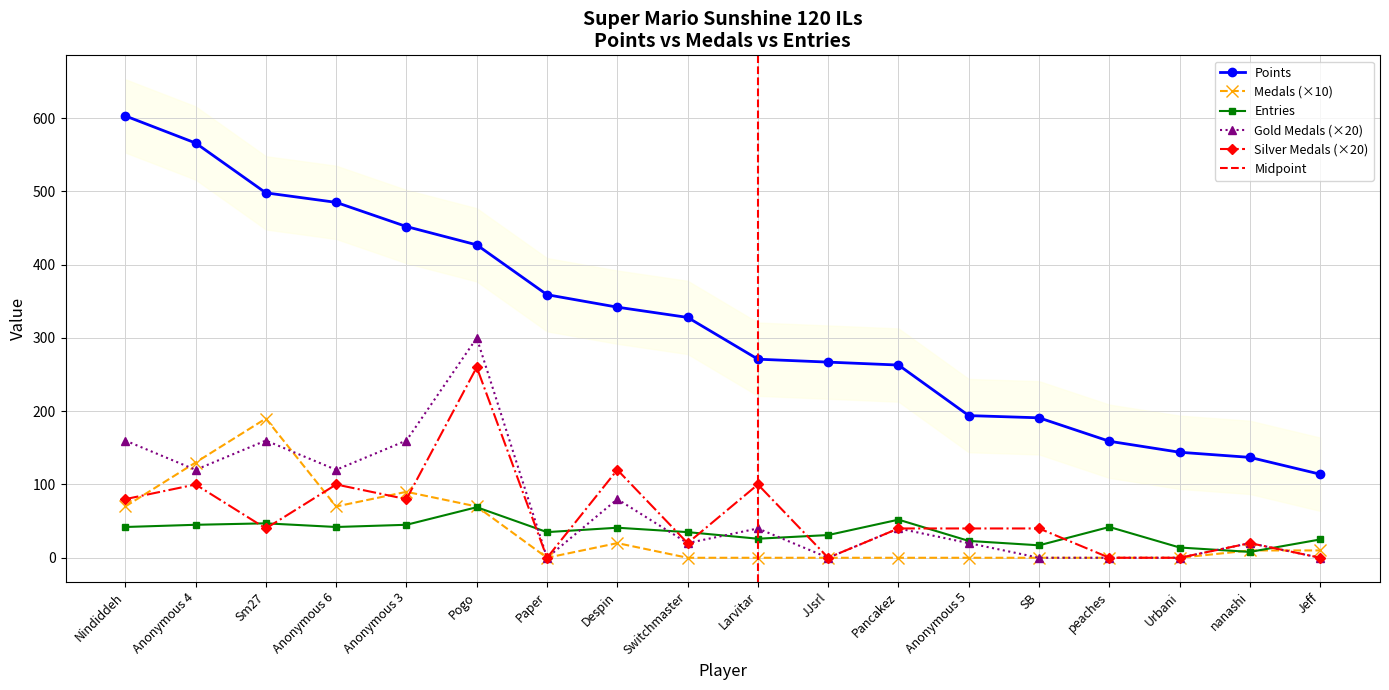

At which label does Points reach its minimum?

Jeff